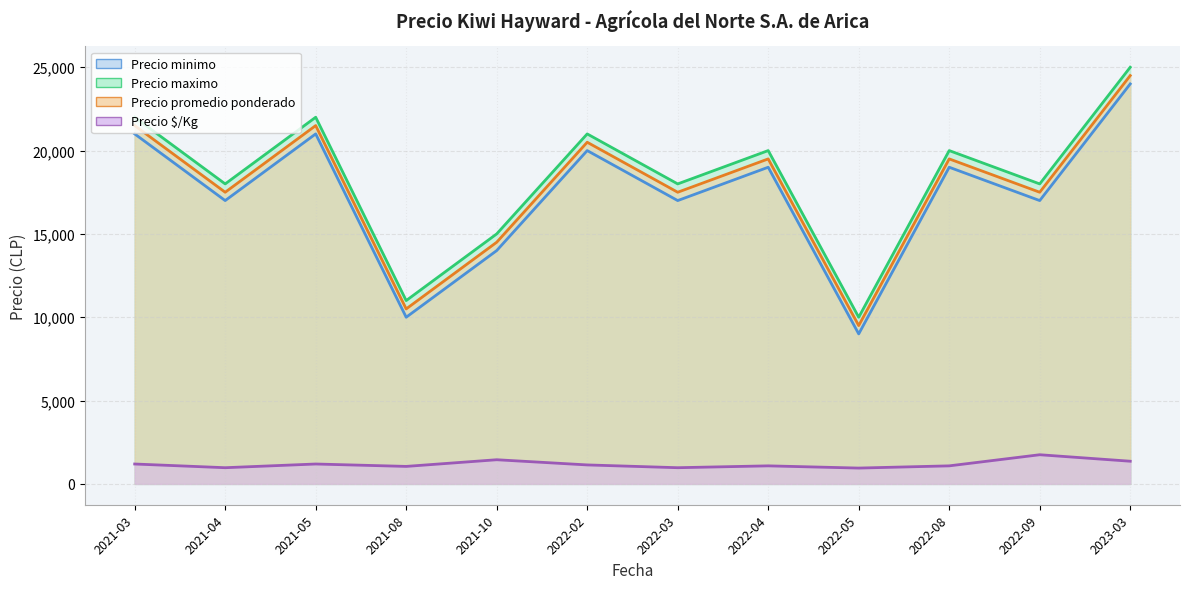

Between 2021-08 and 2022-04, which series saw the biggest shift?

Precio minimo